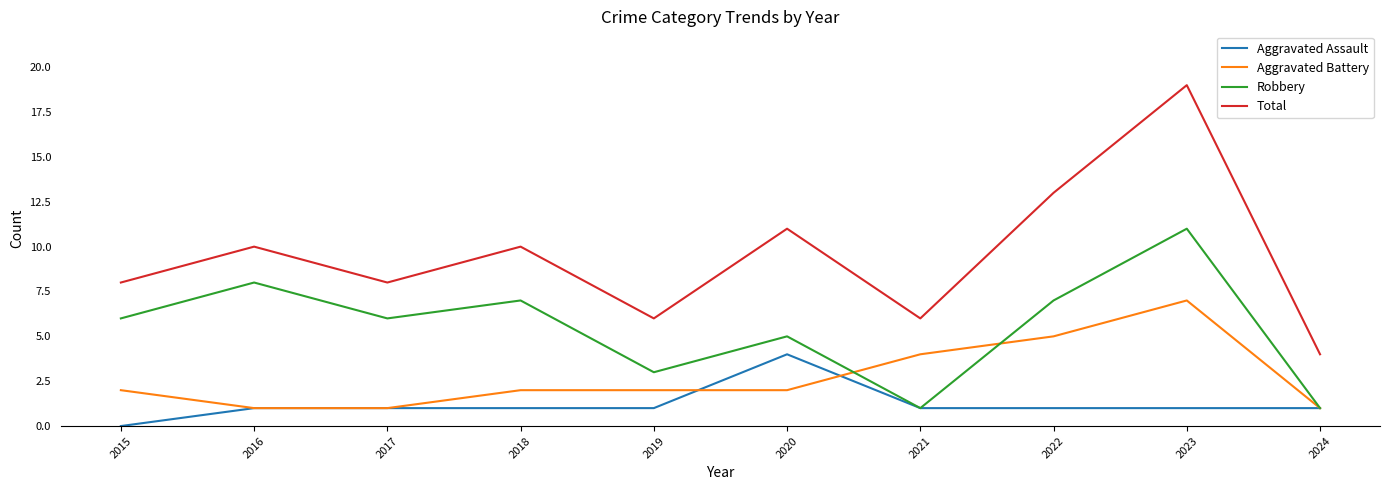

Rank the series by their maximum value, from highest to lowest.

Total, Robbery, Aggravated Battery, Aggravated Assault